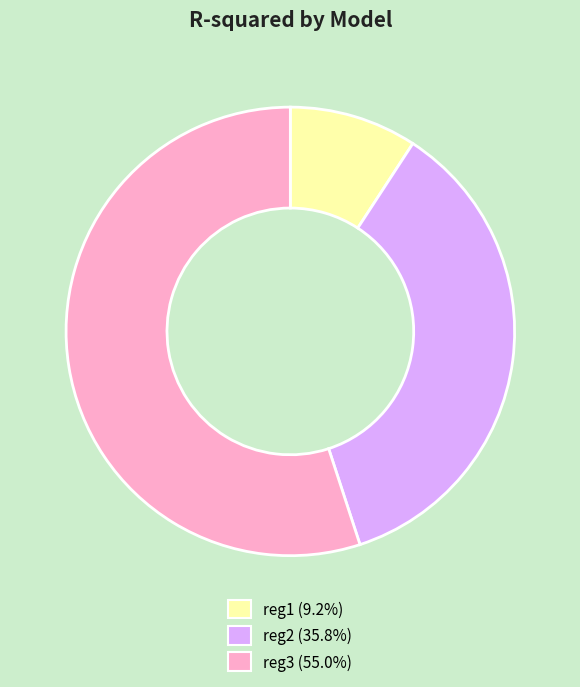

Which has a higher value, reg2 or reg1?

reg2